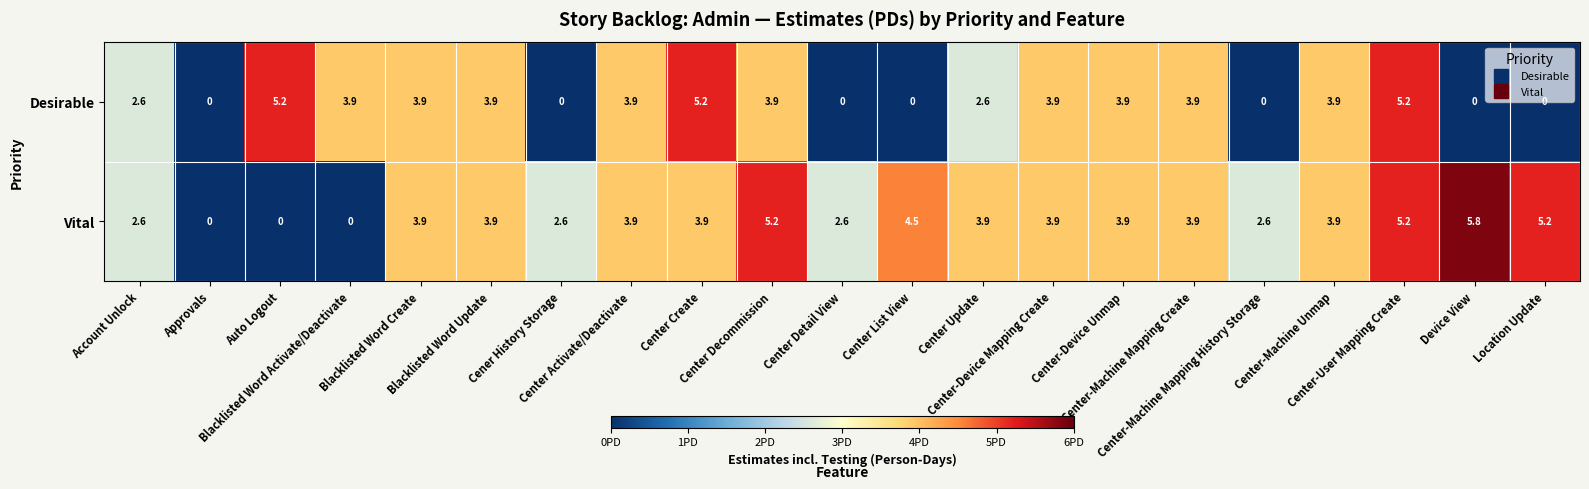

What is the maximum value for Vital?

5.8